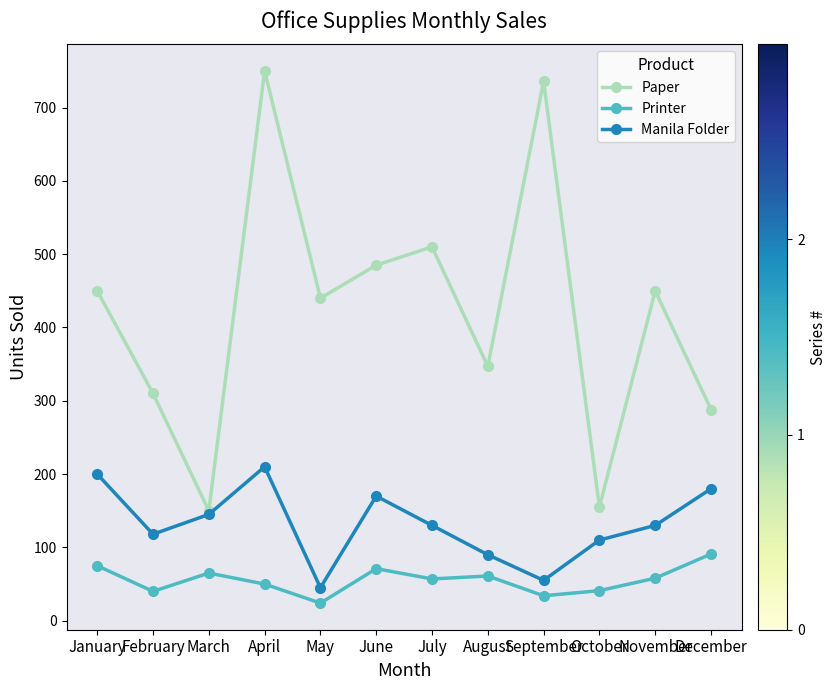

What is the value of the Manila Folder point at the 2nd from the left?

118